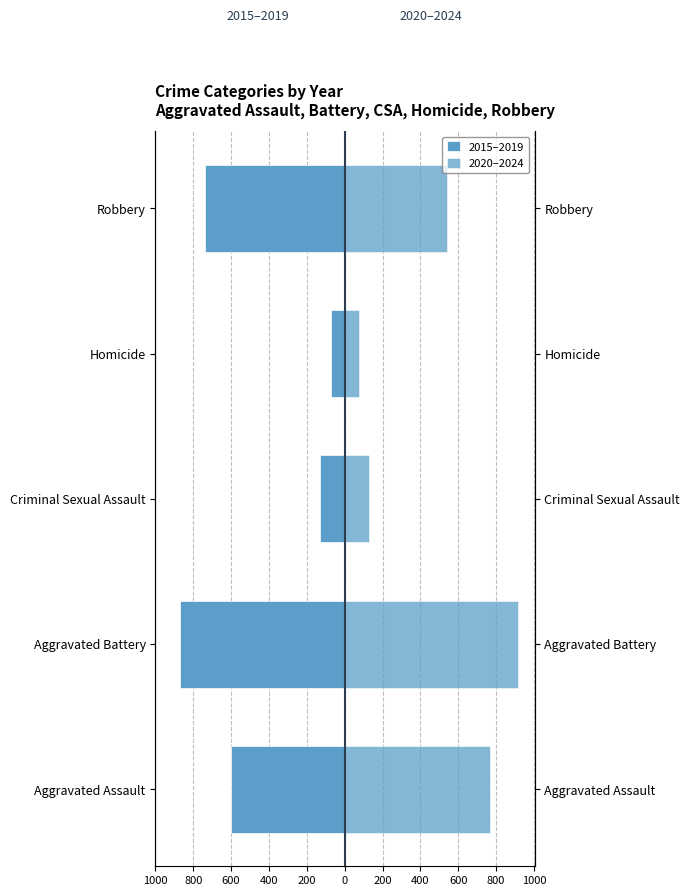

What is the greatest value displayed?

914